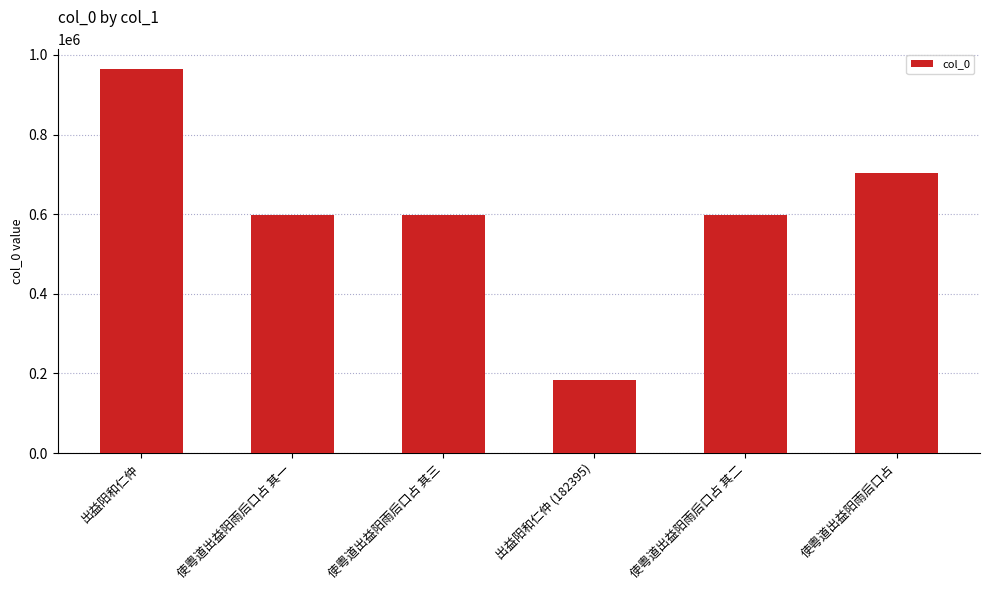

What is the difference between the maximum and minimum values?

783548